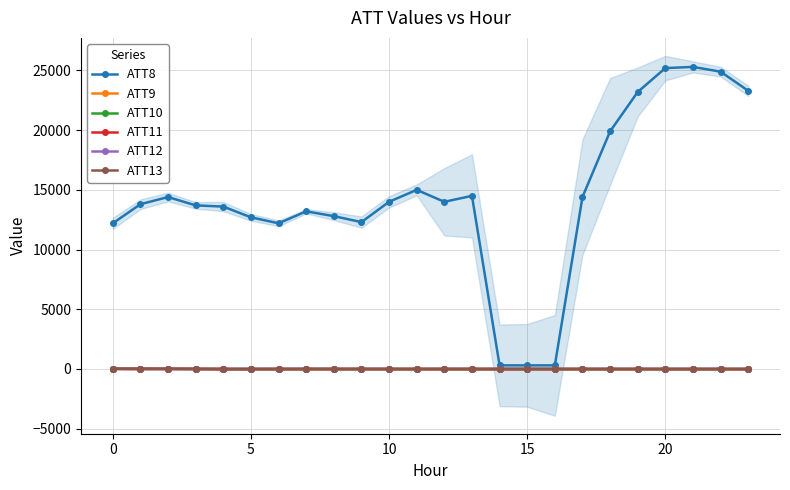

Between 5 and 10, which series saw the biggest shift?

ATT8